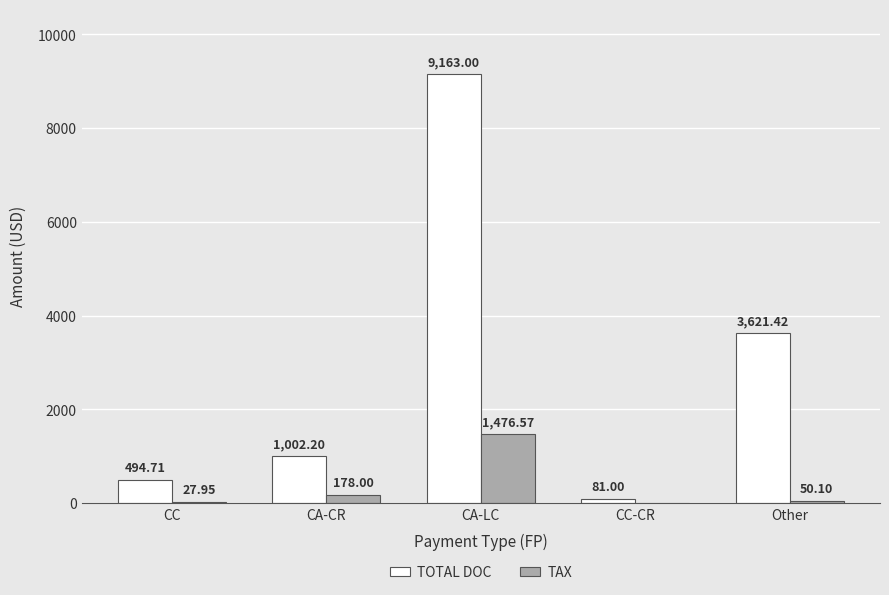

What are all the series names shown in the legend?

TOTAL DOC, TAX